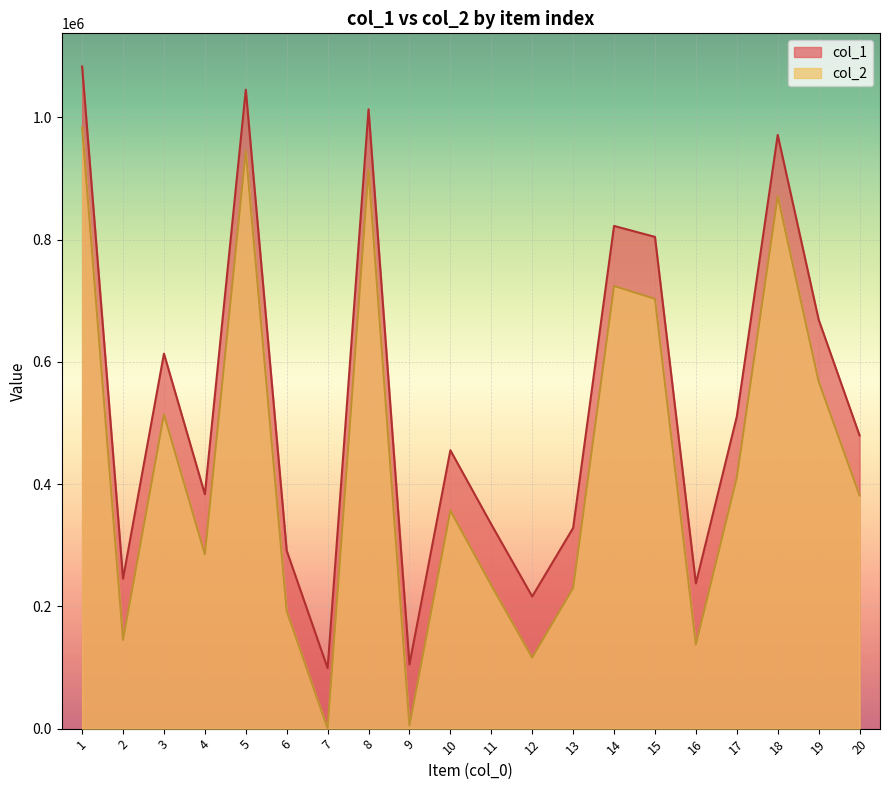

The value of col_2 at 10 is 179657. True or false?

False